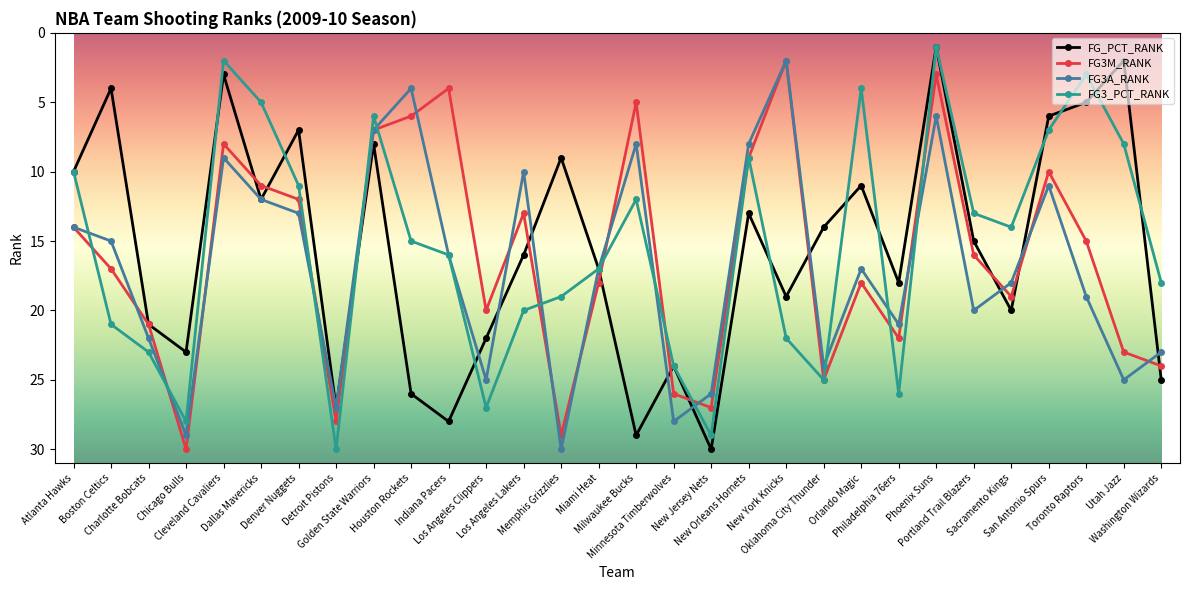

Where is the first local maximum for FG3M_RANK?

Chicago Bulls